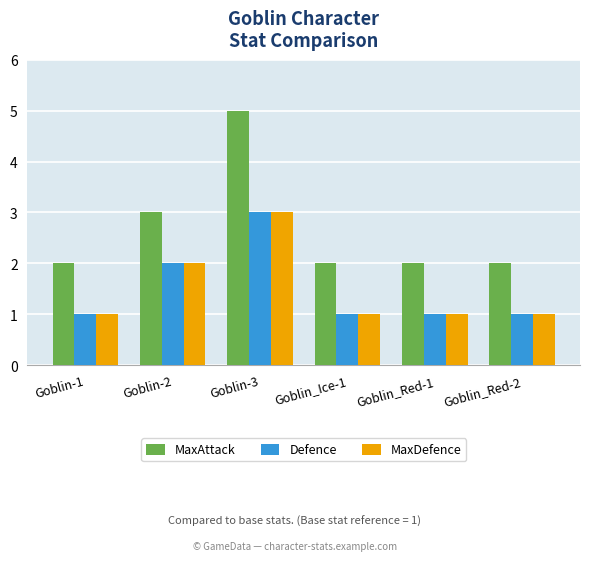

Count the MaxDefence values in the range 1 to 2.

5